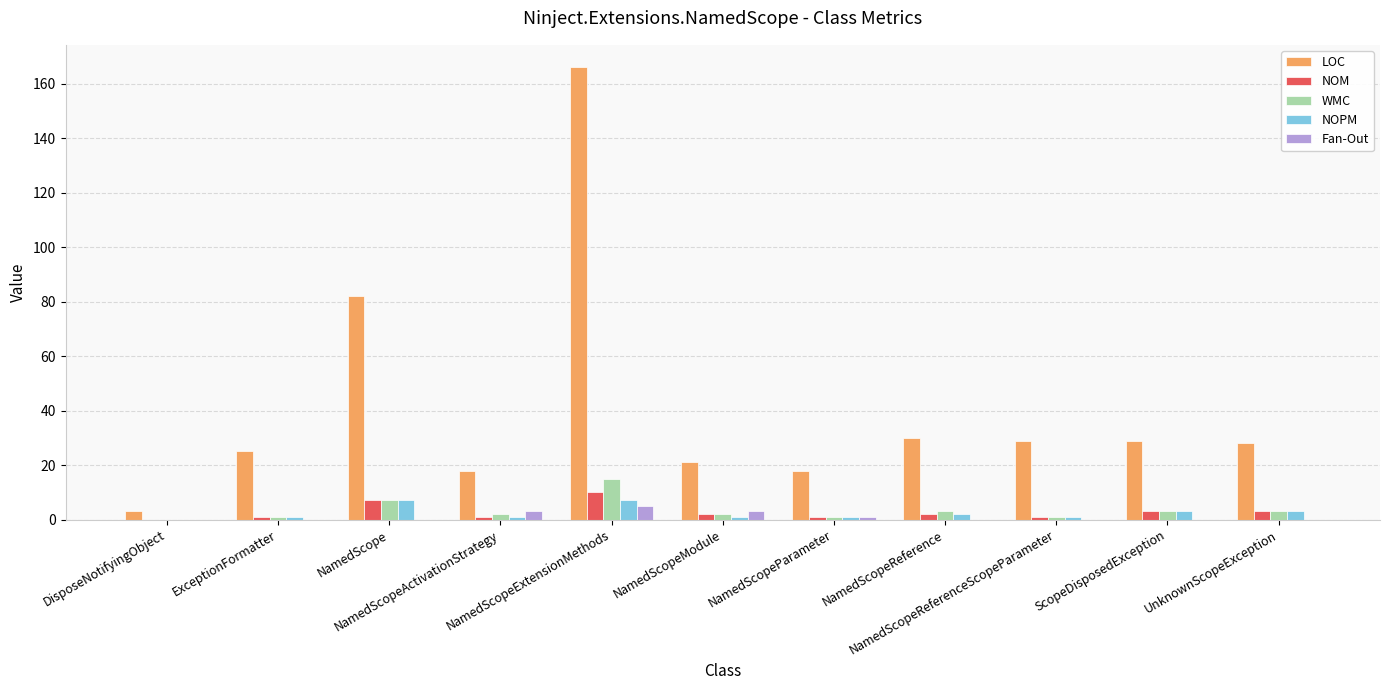

What is the greatest value displayed?

166